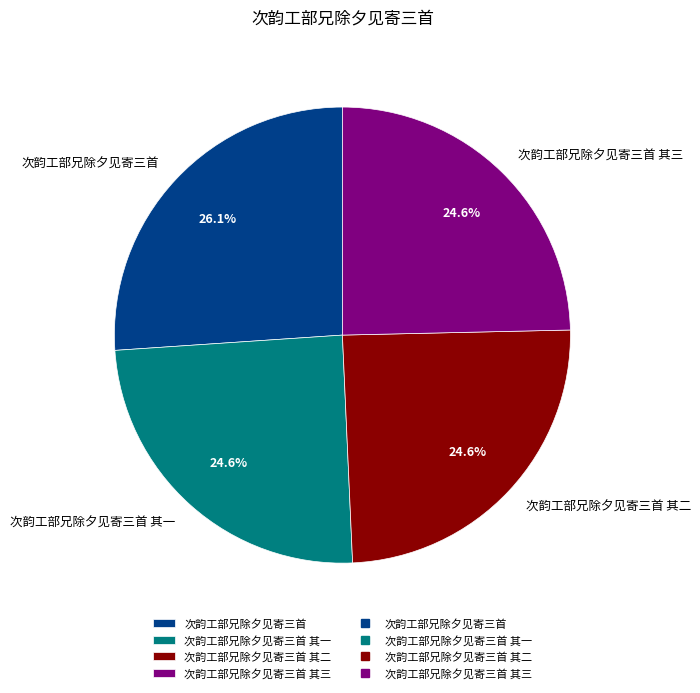

Count the number of slices in the pie.

4